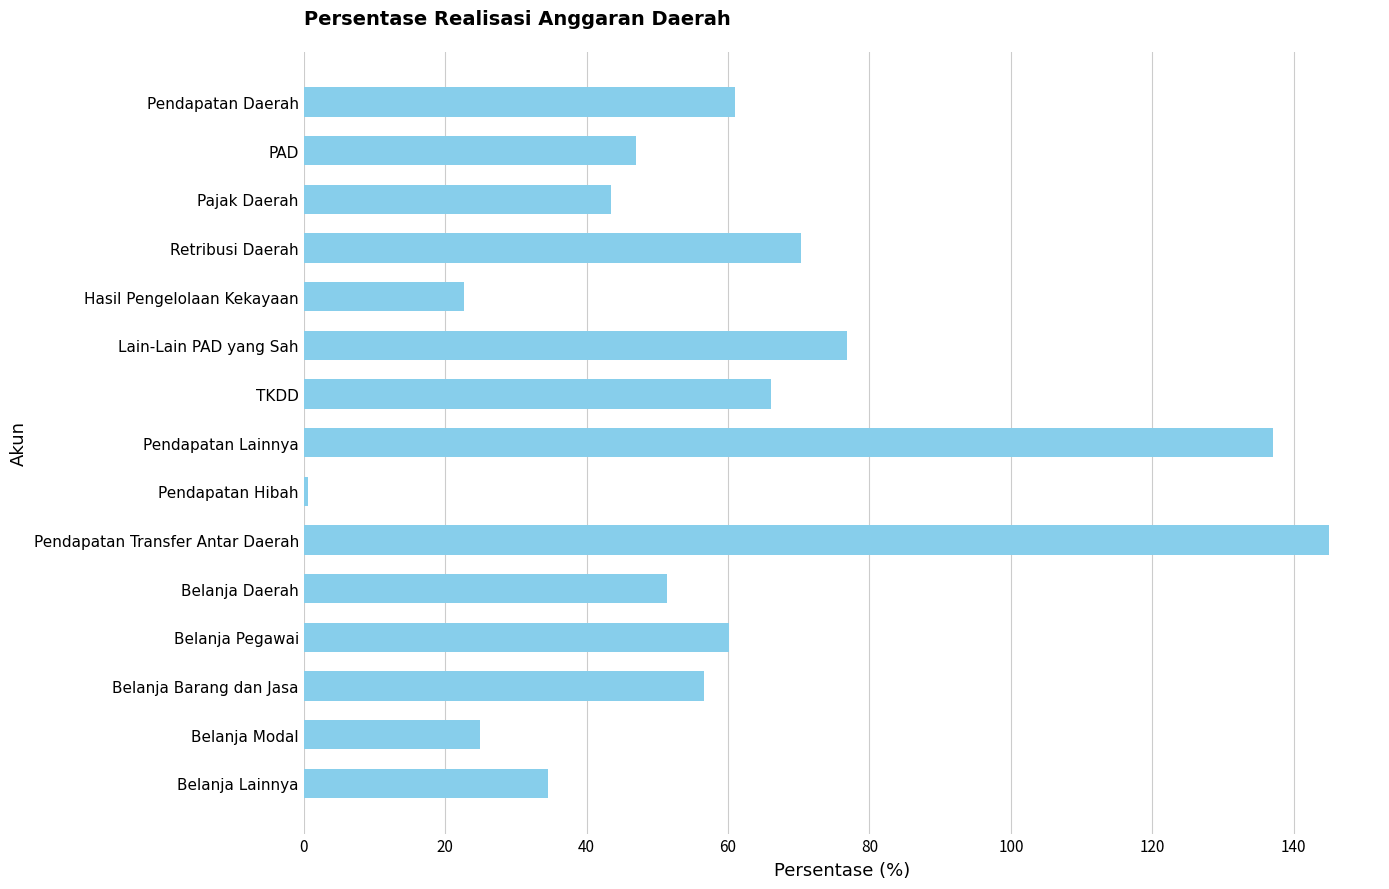

How many bars are there in total?

15